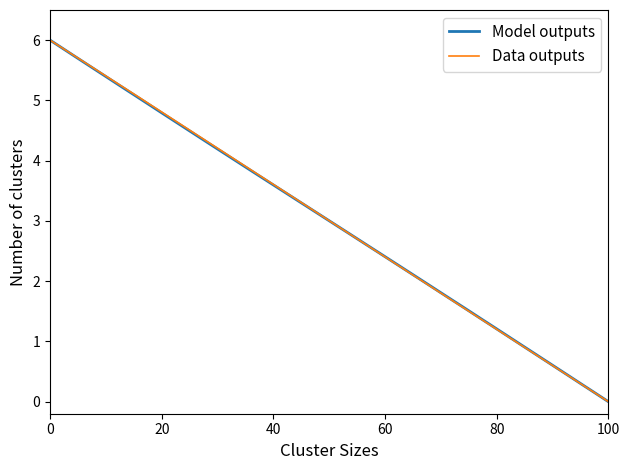

What is the average value of the Model outputs series?

3.0